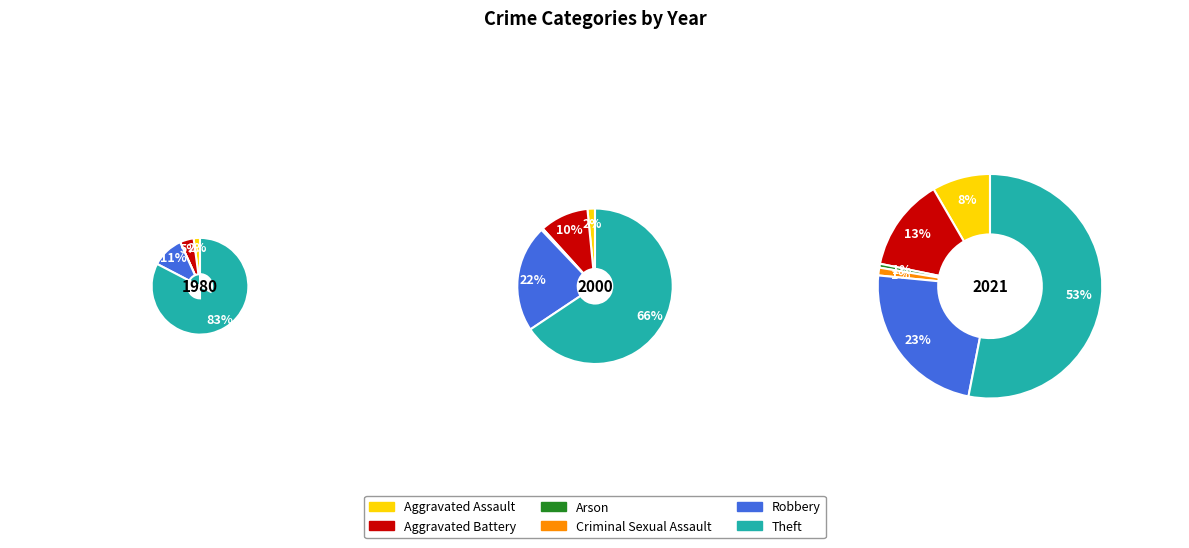

The Robbery slice represents 35% of the pie. True or false?

False